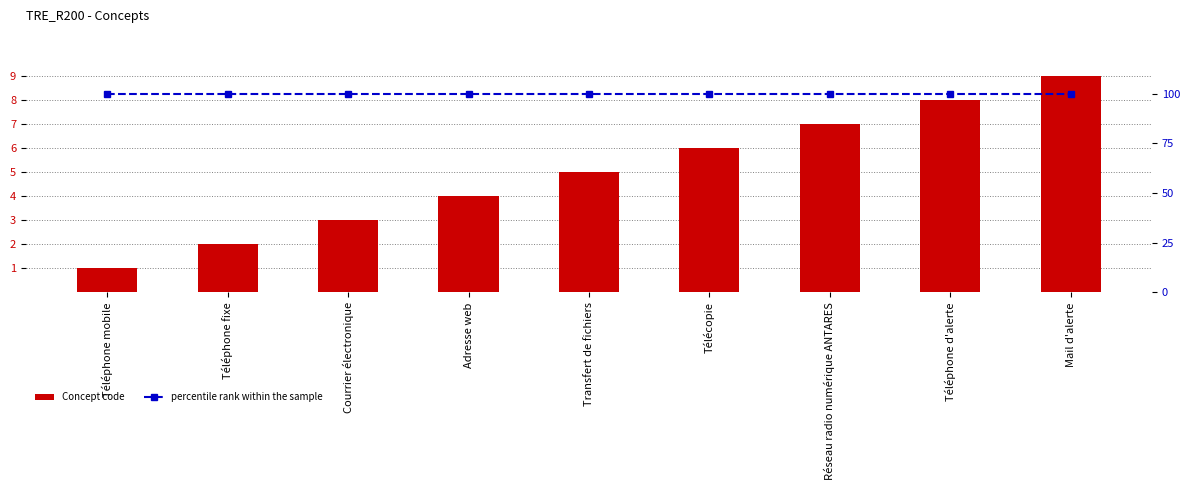

Is it true that percentile rank within the sample equals 100 at Courrier électronique?

True